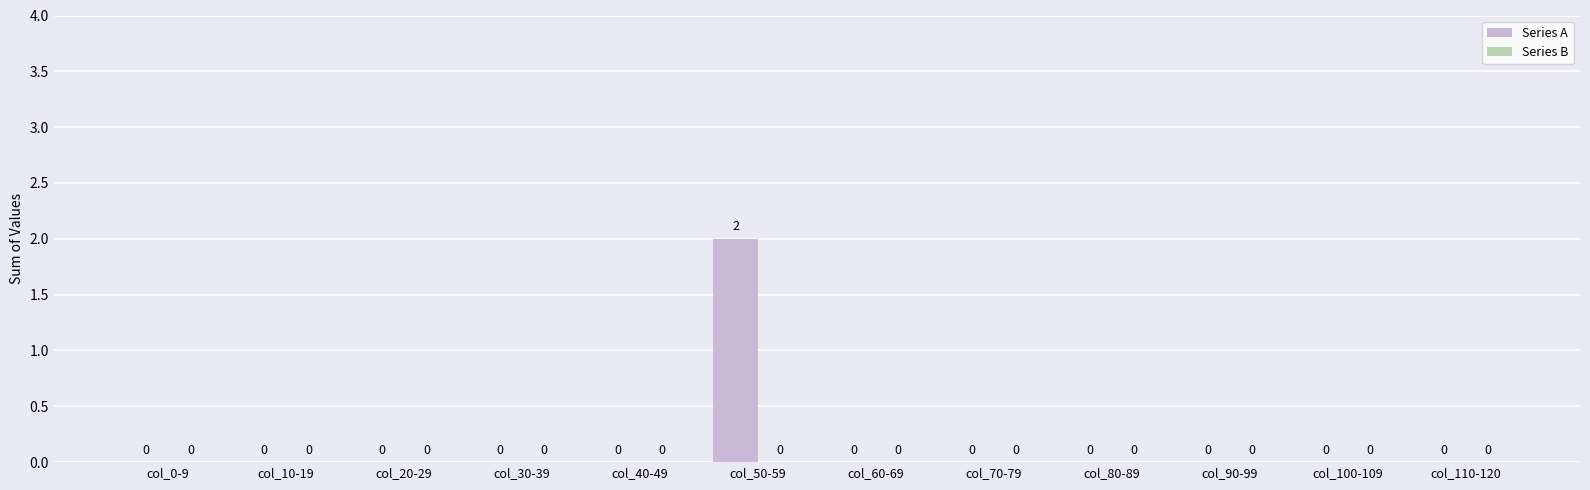

Reading right to left, list all the values displayed in this chart.

col_110-120=0	col_100-109=0	col_90-99=0	col_80-89=0	col_70-79=0	col_60-69=0	col_50-59=2	col_40-49=0	col_30-39=0	col_20-29=0	col_10-19=0	col_0-9=0